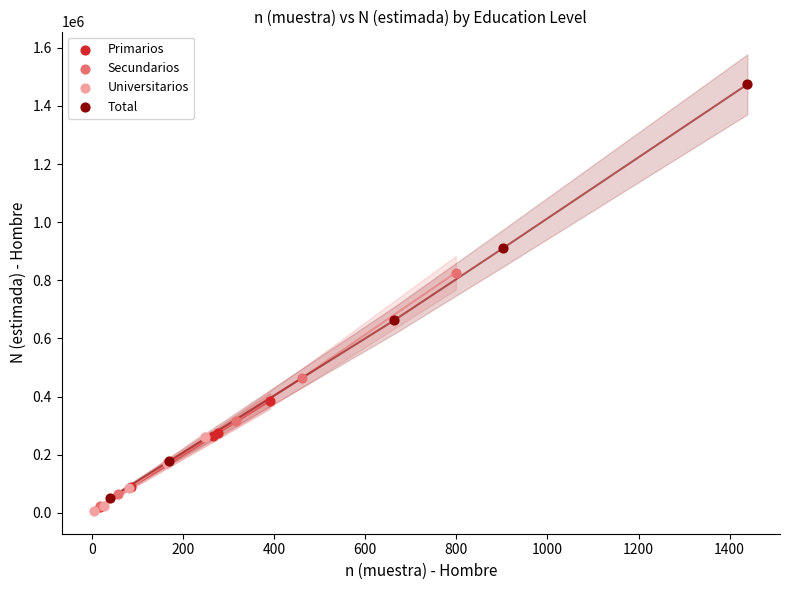

Which series reaches the maximum Y coordinate?

Total